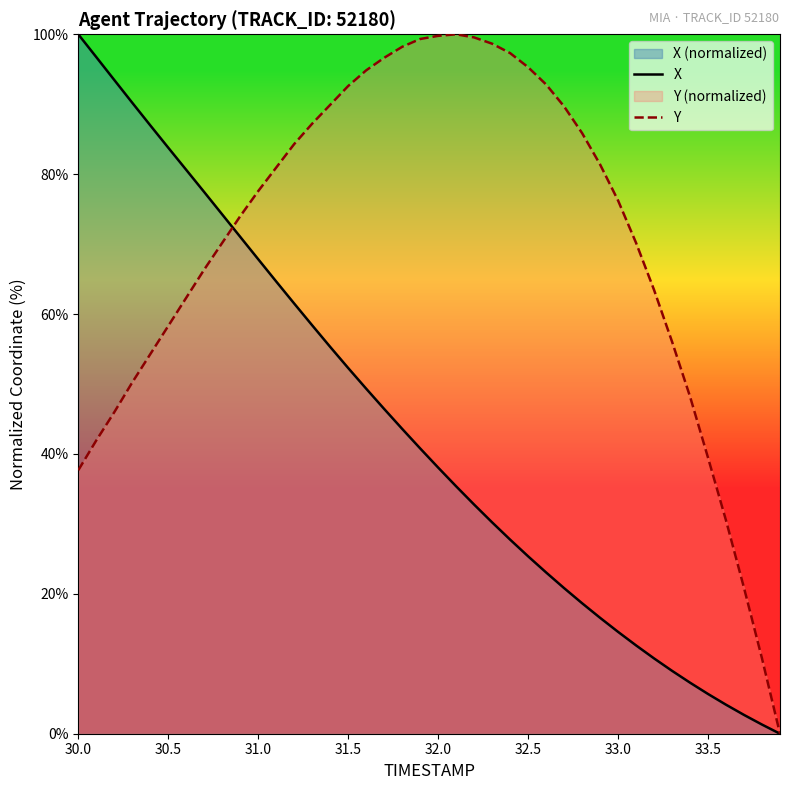

How many values in the X series exceed 40?

20